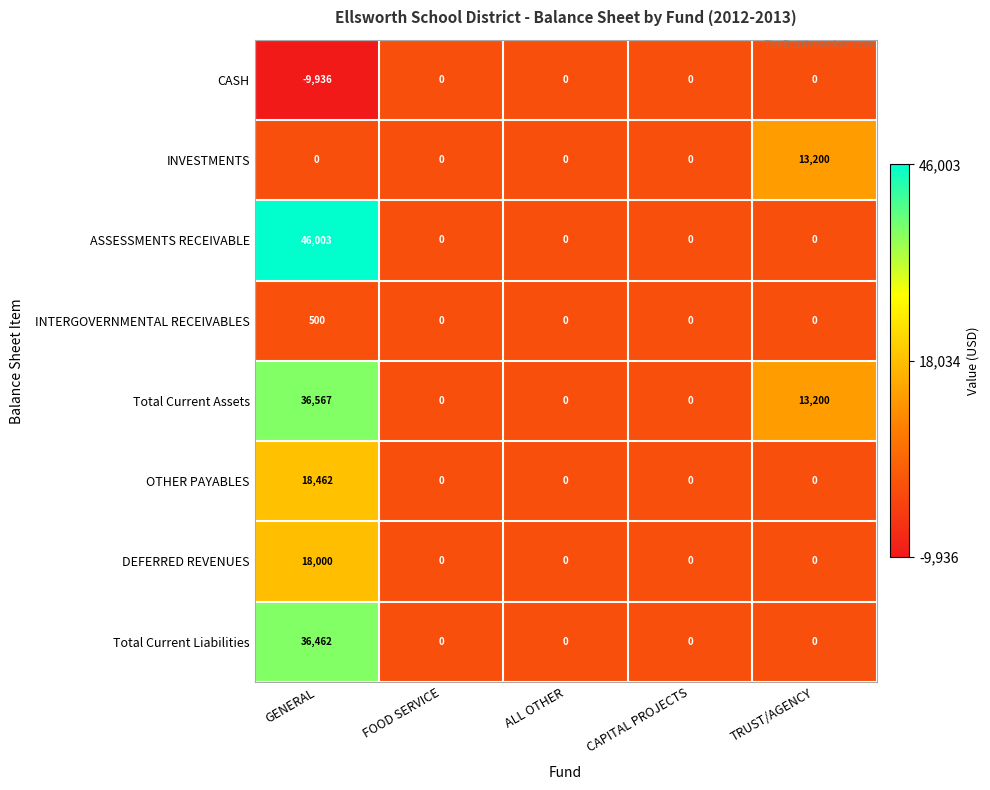

The value of Total Current Assets at FOOD SERVICE is 0. True or false?

True